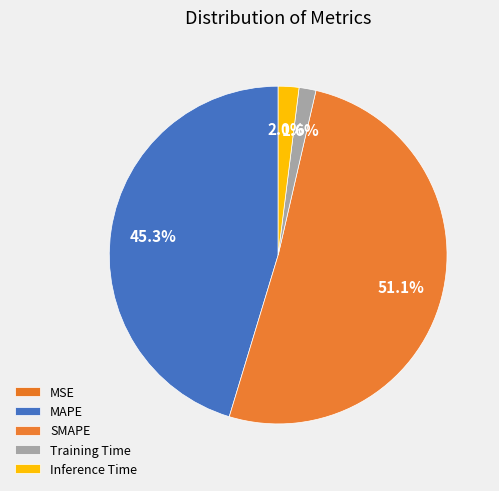

Rank the categories by value from highest to lowest.

SMAPE, MAPE, Inference Time, Training Time, MSE